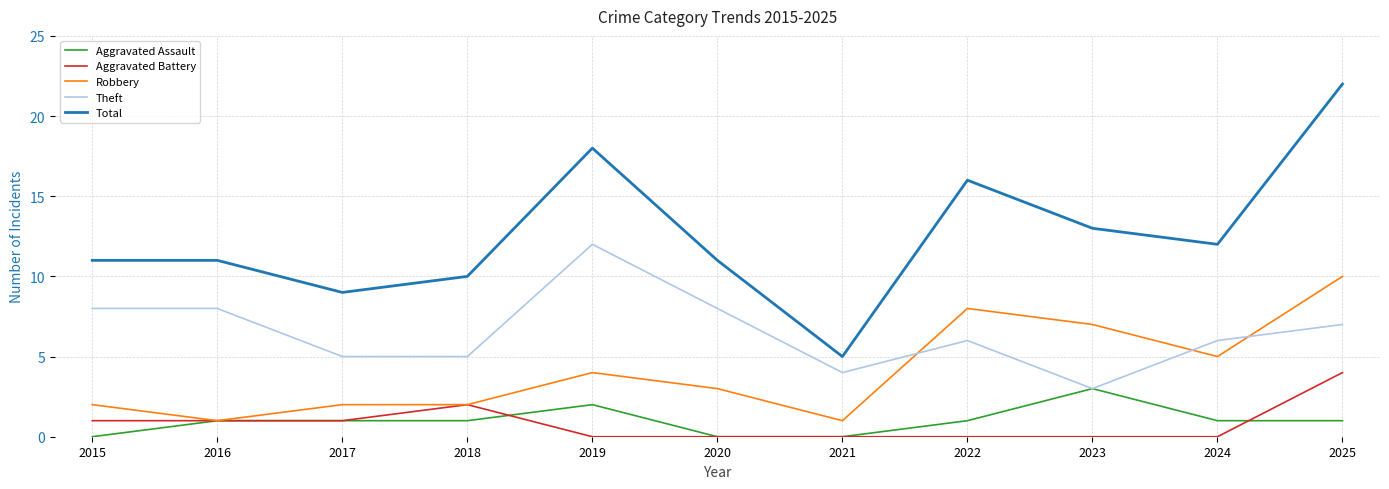

What is the total value across all series at 2022?

31